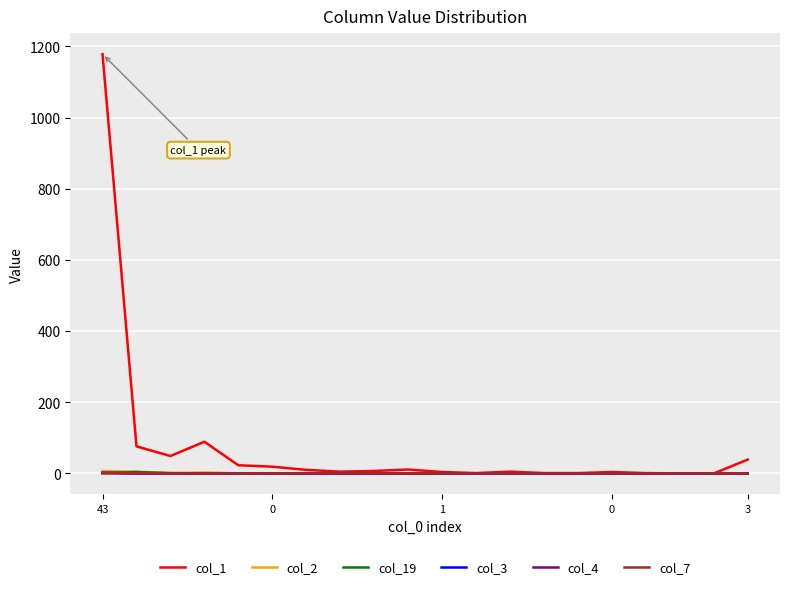

Which series has the widest spread of values?

col_1